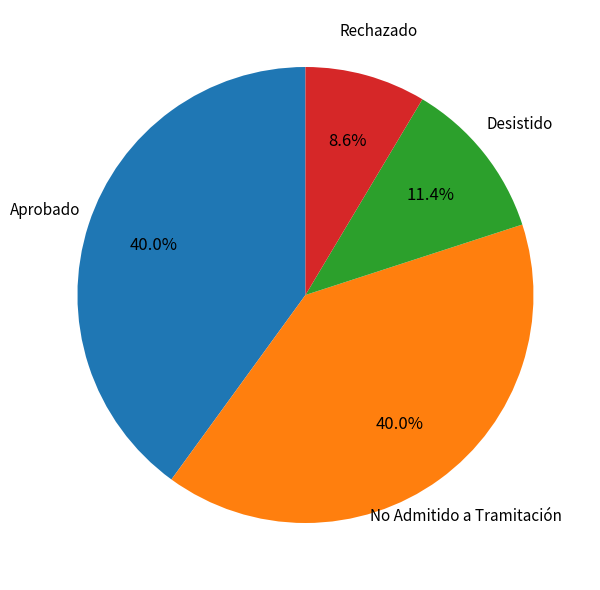

How much of the chart is everything except No Admitido a Tramitación?

60.0%